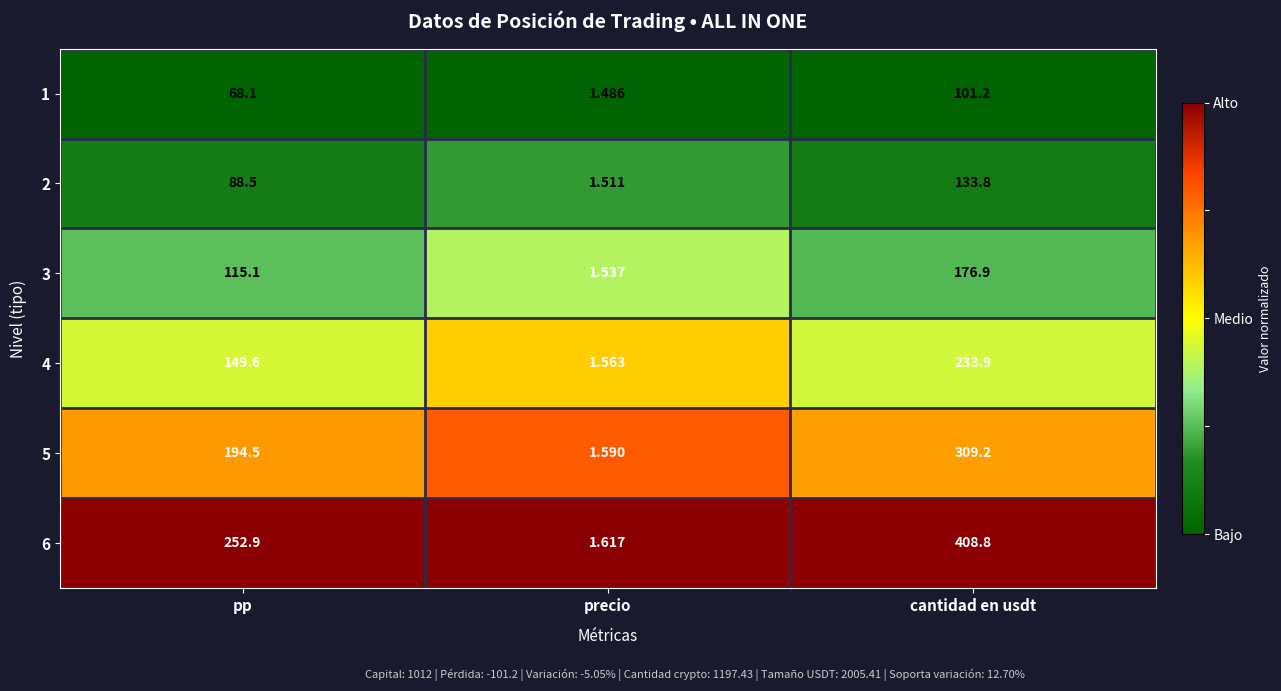

Which series changed the most between pp and cantidad en usdt?

6